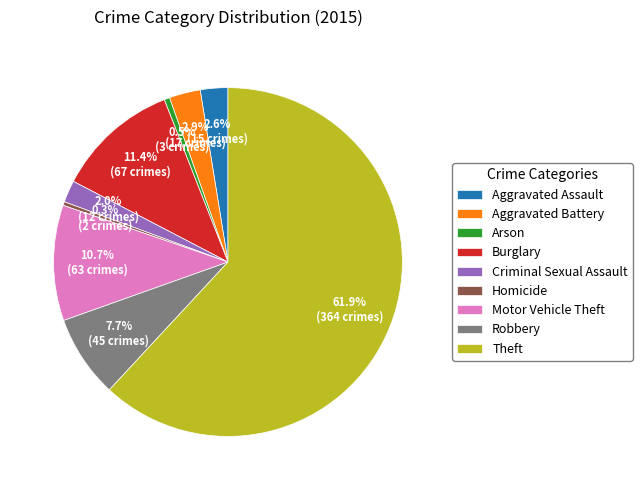

What percentage is the Aggravated Assault slice, to the nearest percent?

3%